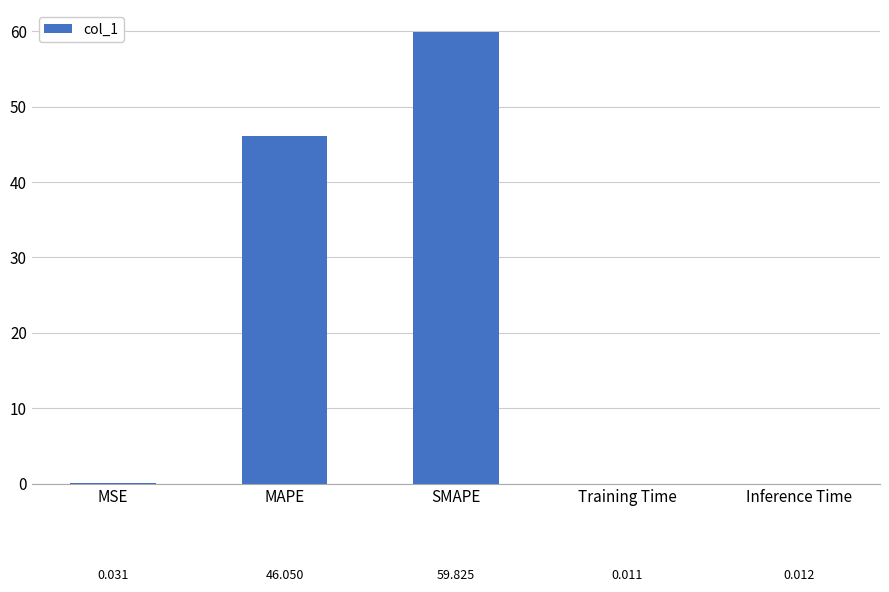

Does the chart contain stacked bars?

No